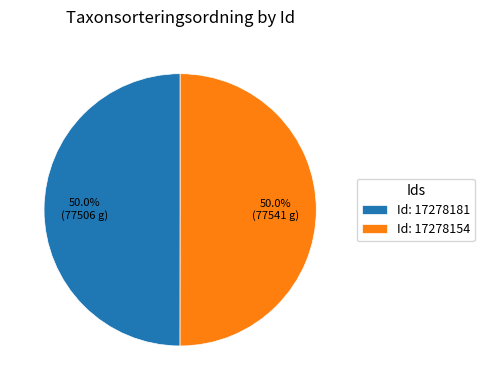

Count the number of slices in the pie.

2